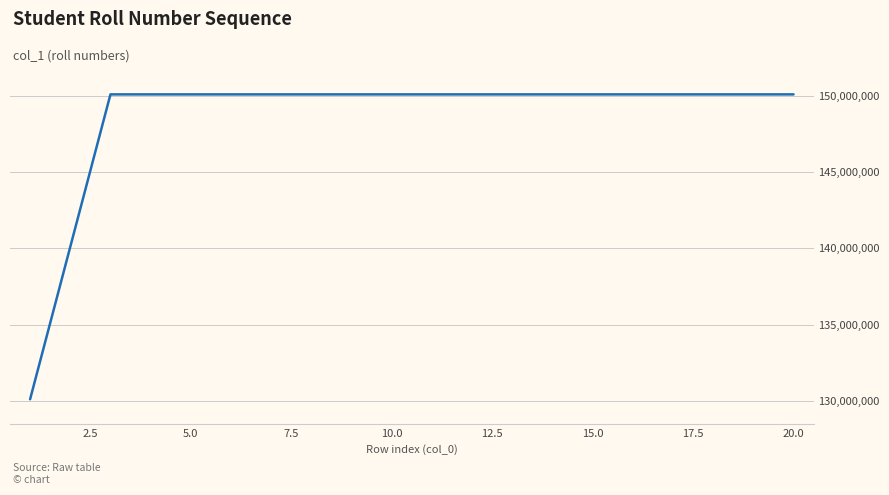

What is the difference between the maximum and minimum values?

19999975